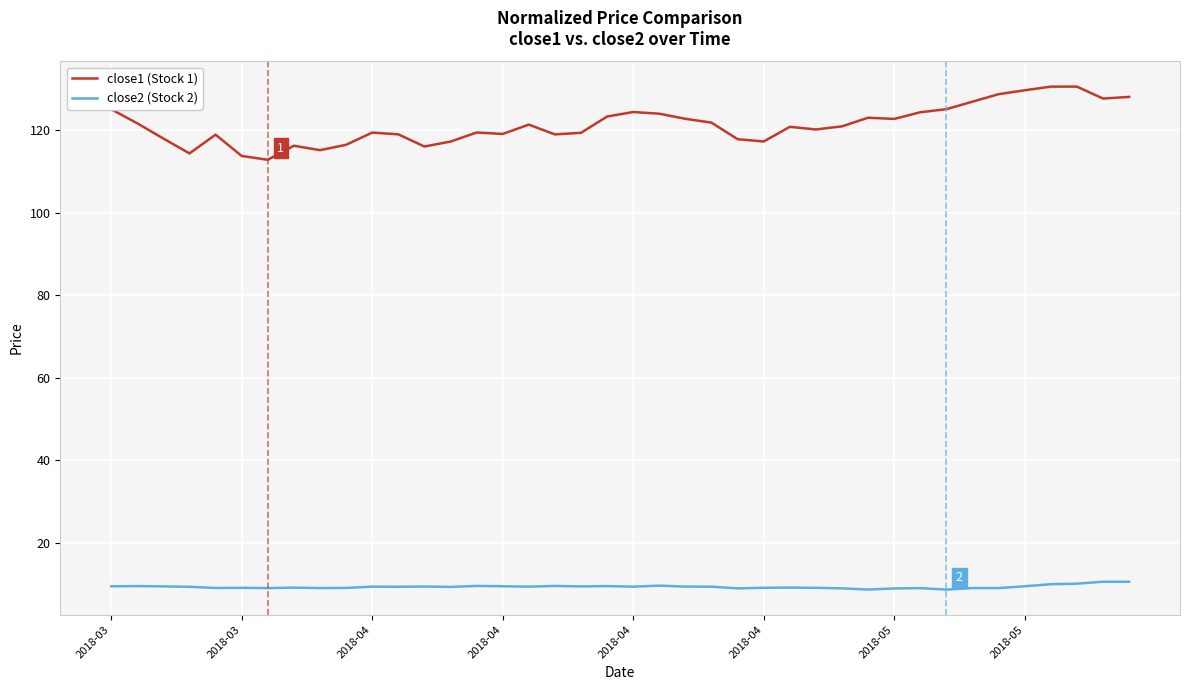

Rank the series by their maximum value, from lowest to highest.

close2 (Stock 2), close1 (Stock 1)